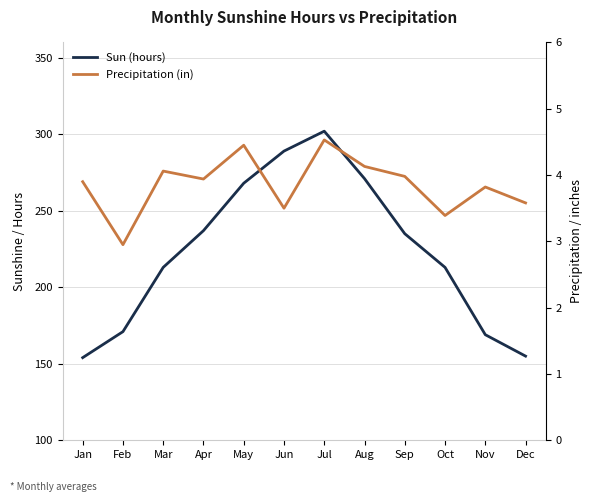

What is the sum of all Sun (hours) values?

2677.0